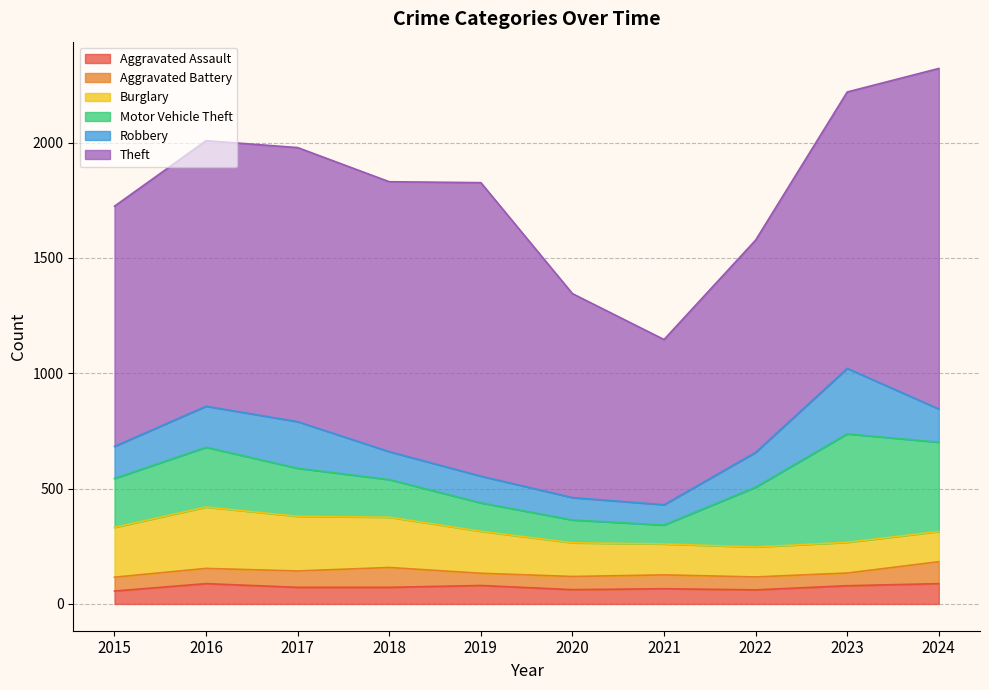

After their last crossing, which series has the higher values: Motor Vehicle Theft or Burglary?

Motor Vehicle Theft